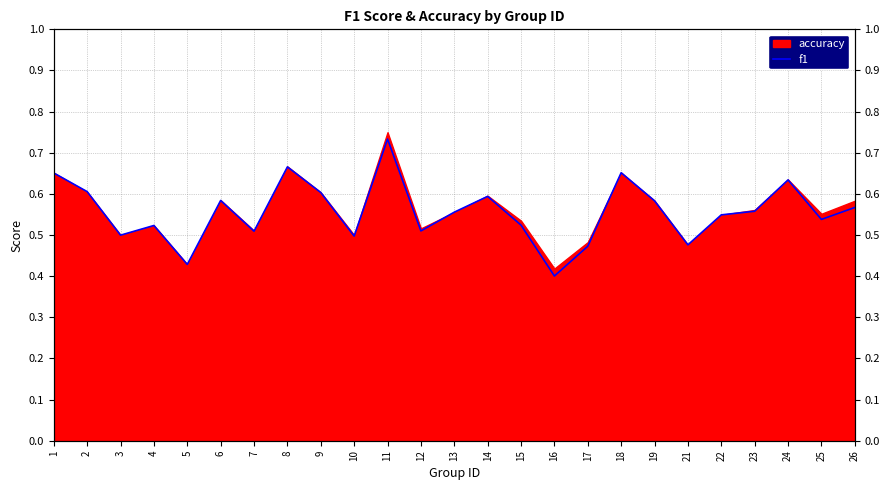

Read the value at 23.

0.6